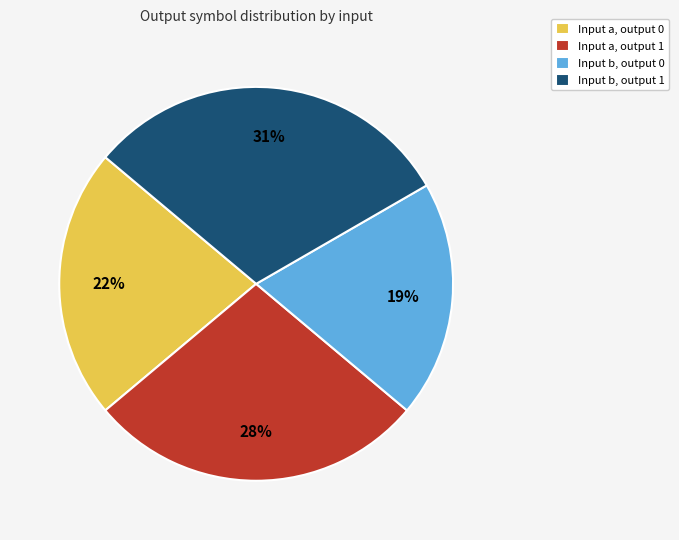

Combined, do Input a, output 0 and Input b, output 1 account for over 50%?

Yes